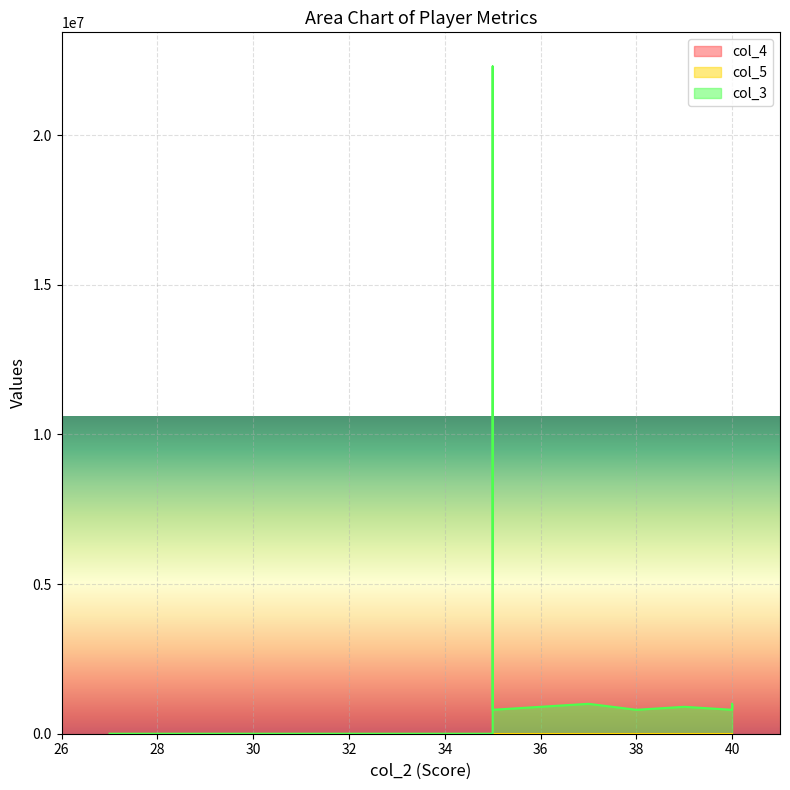

What is the value of the col_4 point at the 1st from the left?

7.3